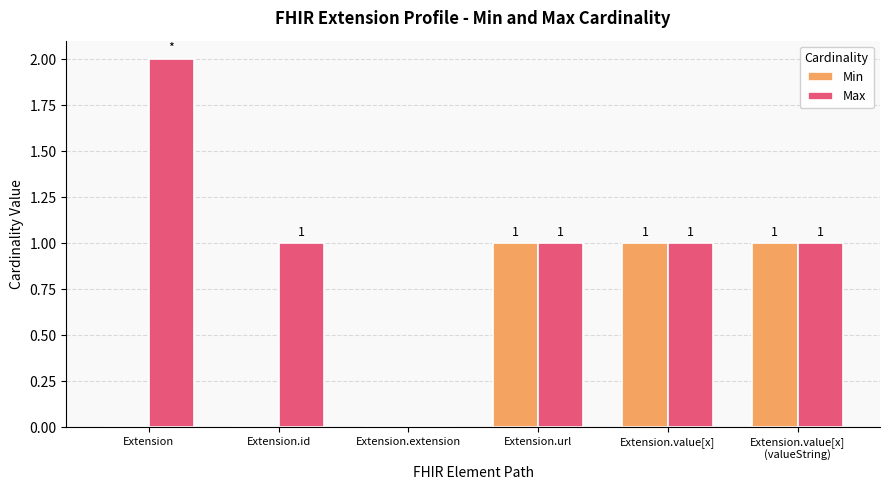

Between Extension and Extension.id, which series saw the biggest shift?

Max